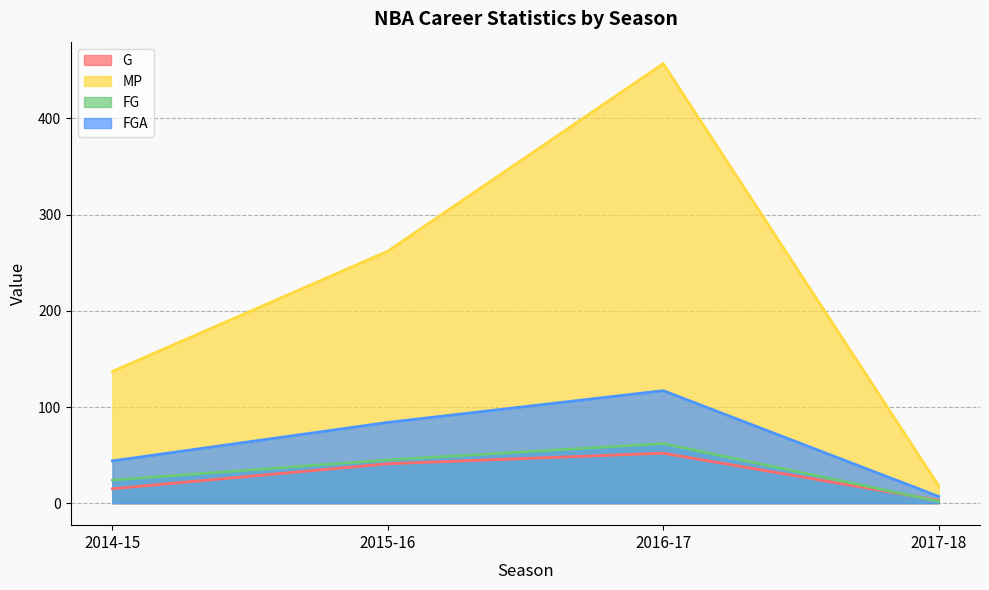

What is the minimum value for G?

3